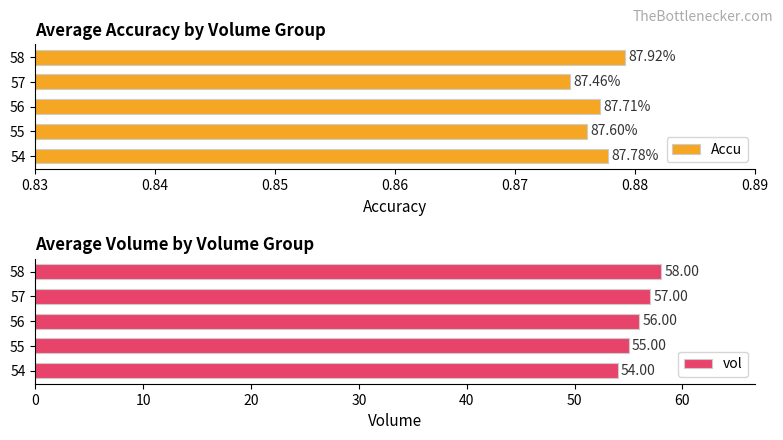

How many bars are there in total?

10